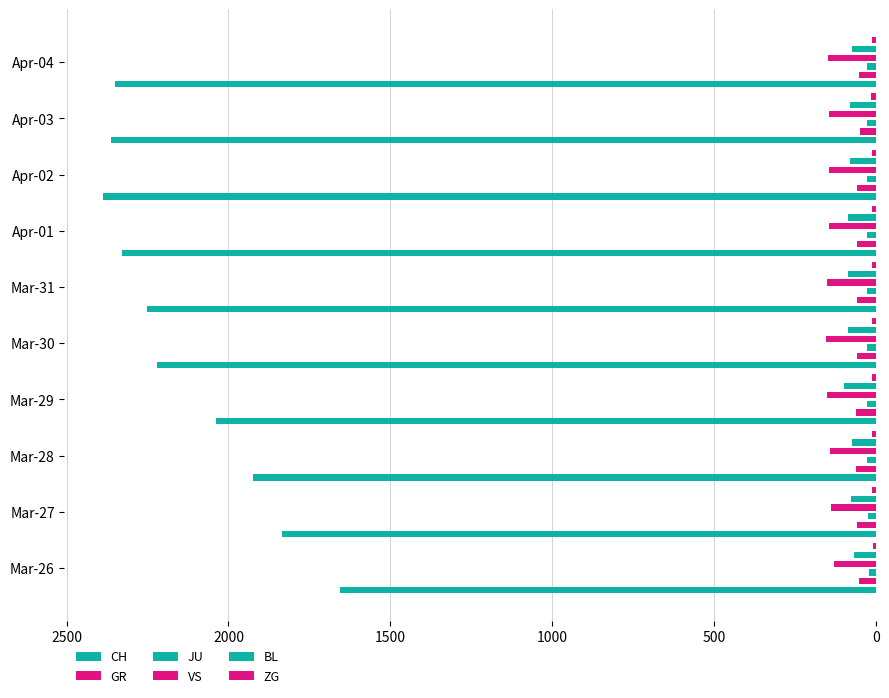

What is the minimum value for GR?

51